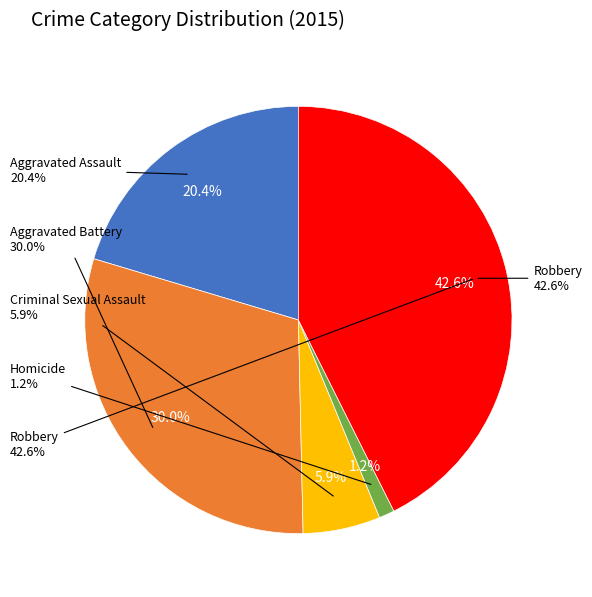

What is the largest slice in the pie chart?

Robbery